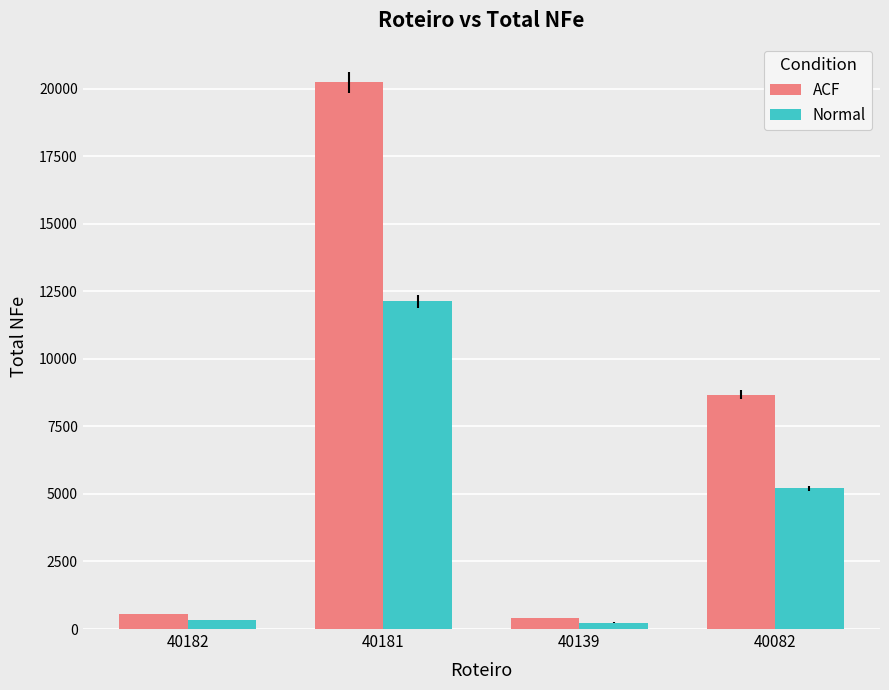

Is the value of Normal at 40182 greater than the value of ACF at 40181?

No